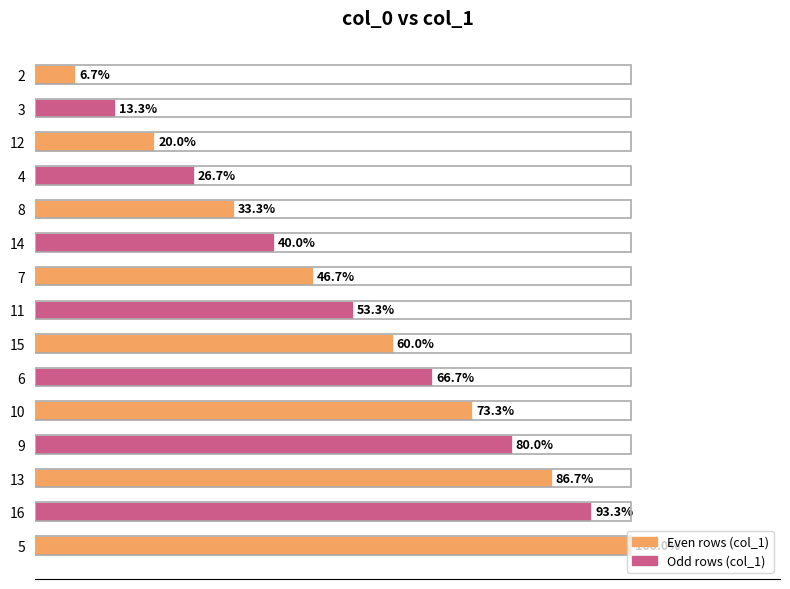

Are the bars horizontal?

Yes